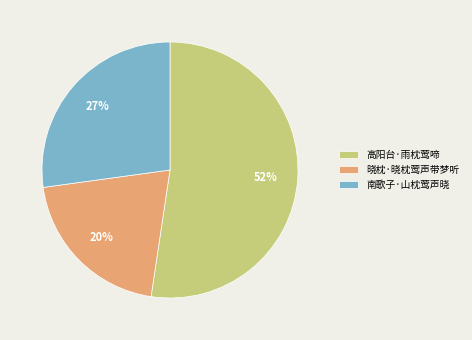

Combined, do 南歌子·山枕莺声晓 and 高阳台·雨枕莺啼 account for over 50%?

Yes